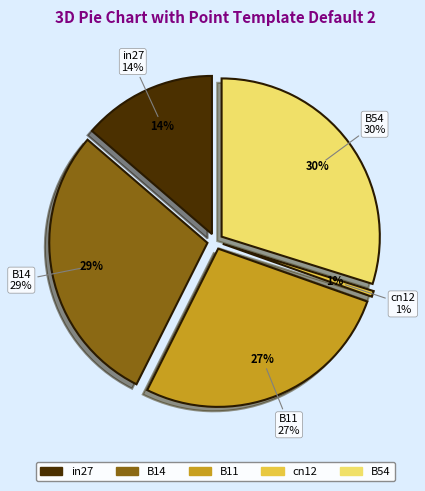

Does B14 represent more than half of the total?

No